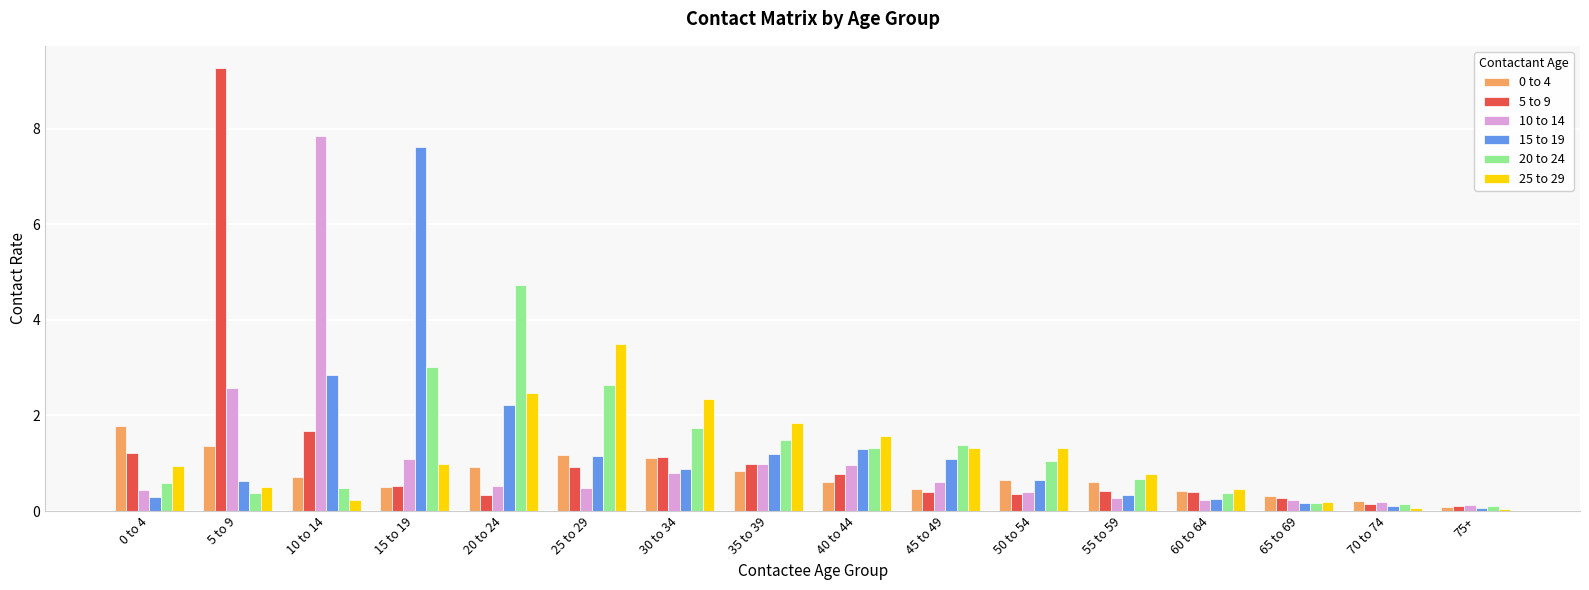

Which series changed the most between 20 to 24 and 55 to 59?

20 to 24